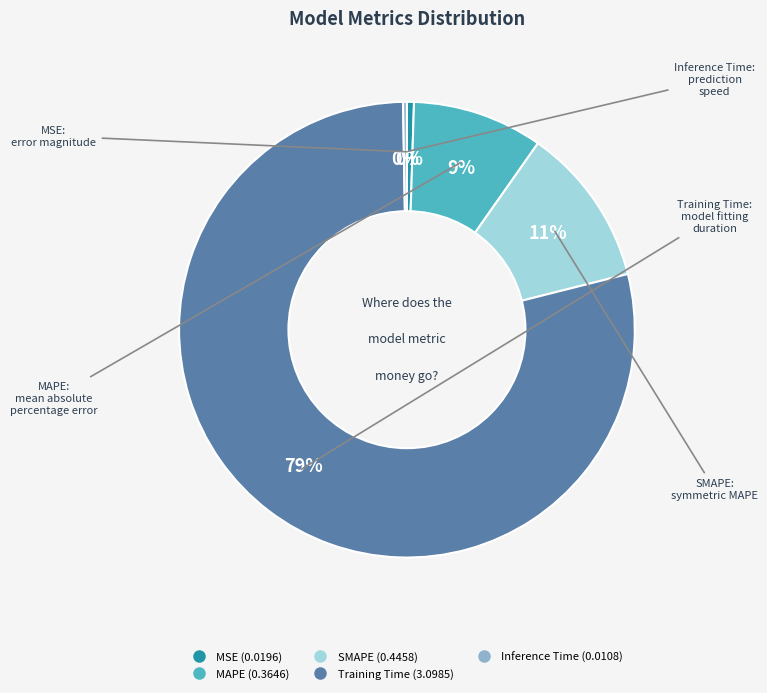

To the nearest percent, what portion does MAPE represent?

9%